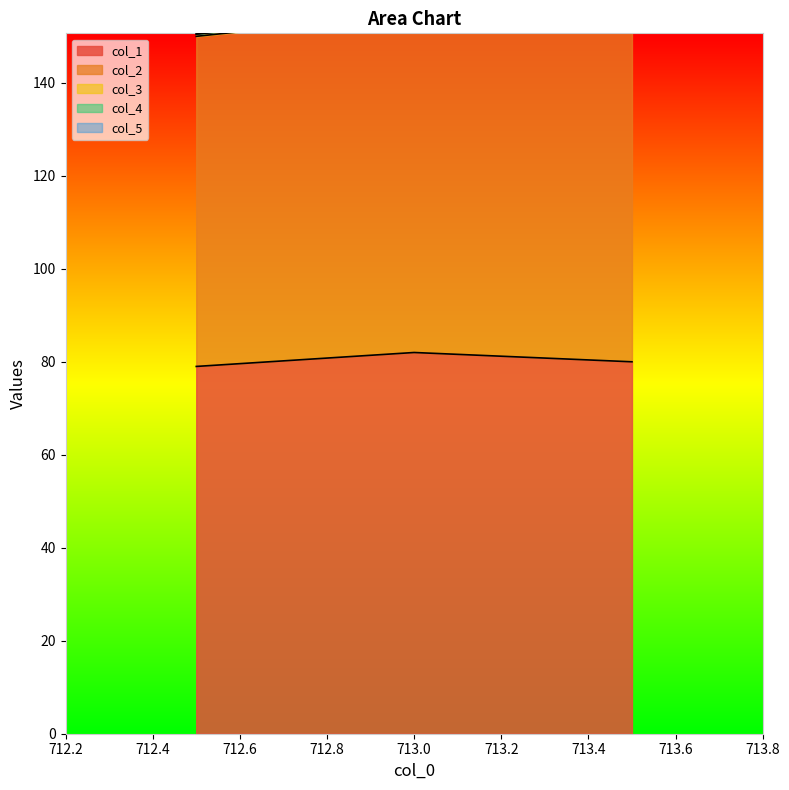

The col_3 series shows 0.5 at 713.5. True or false?

True